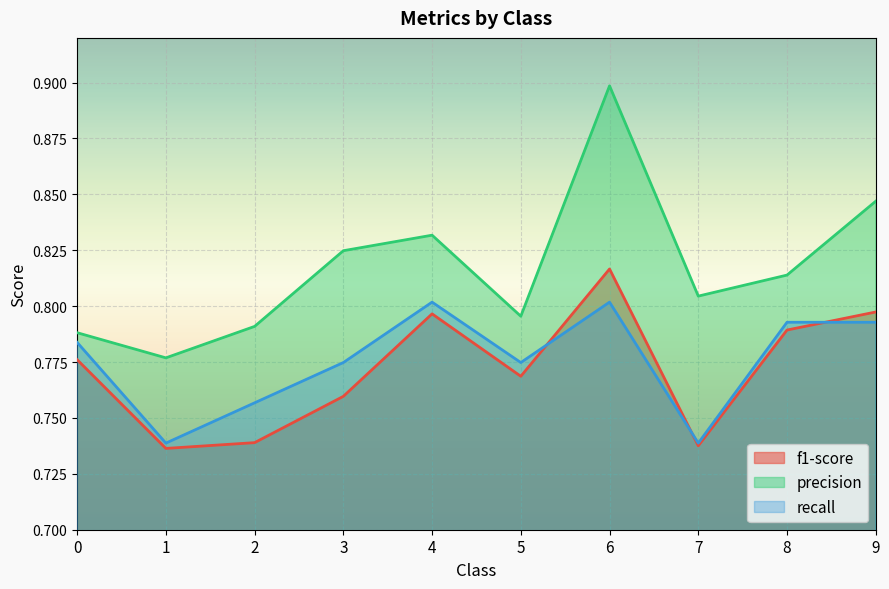

How many lines are shown in the chart?

3